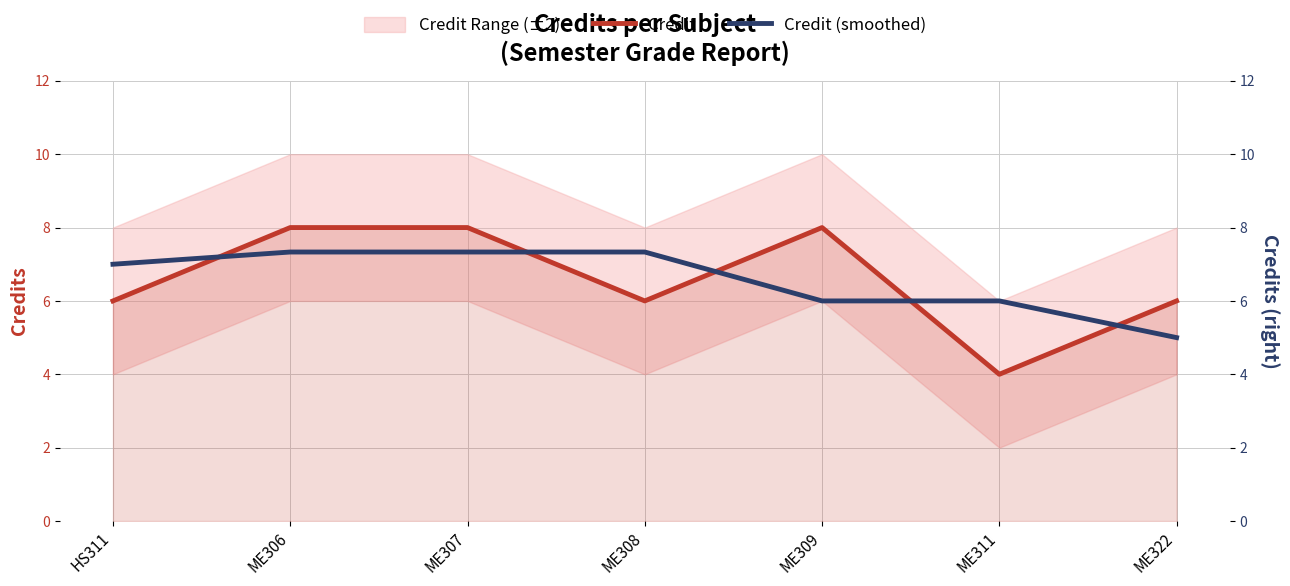

How many values in the Credit series exceed 6?

3